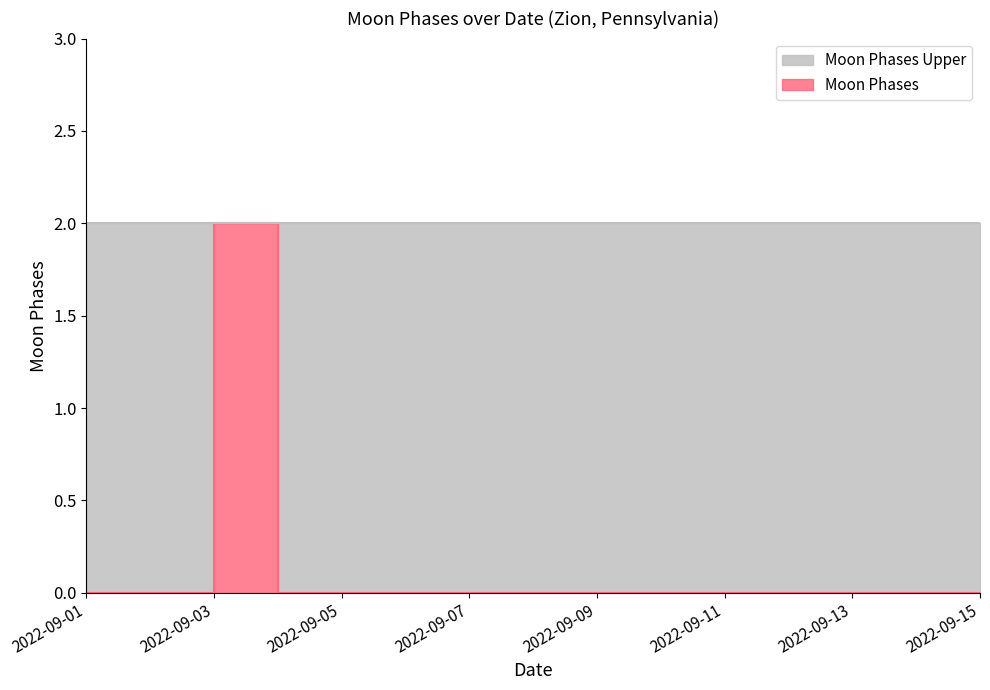

What is the sum of all values?

2